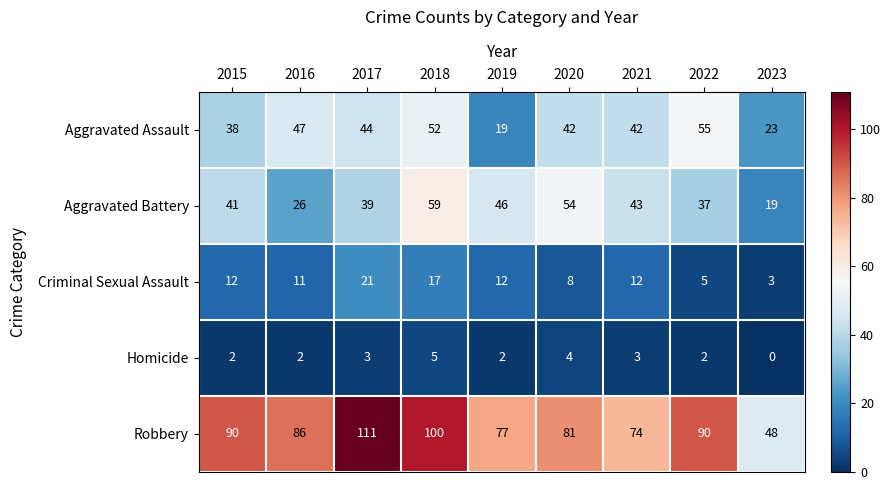

What is the greatest value displayed?

111